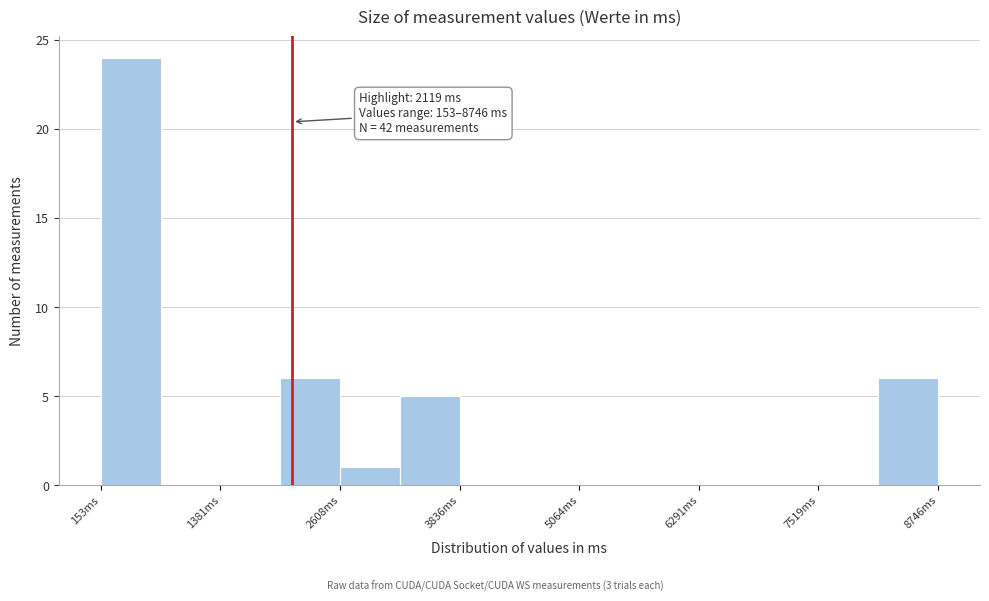

Around what value on the x-axis is the tallest bar? Give the approximate position of its centre, as read against the axis.

400